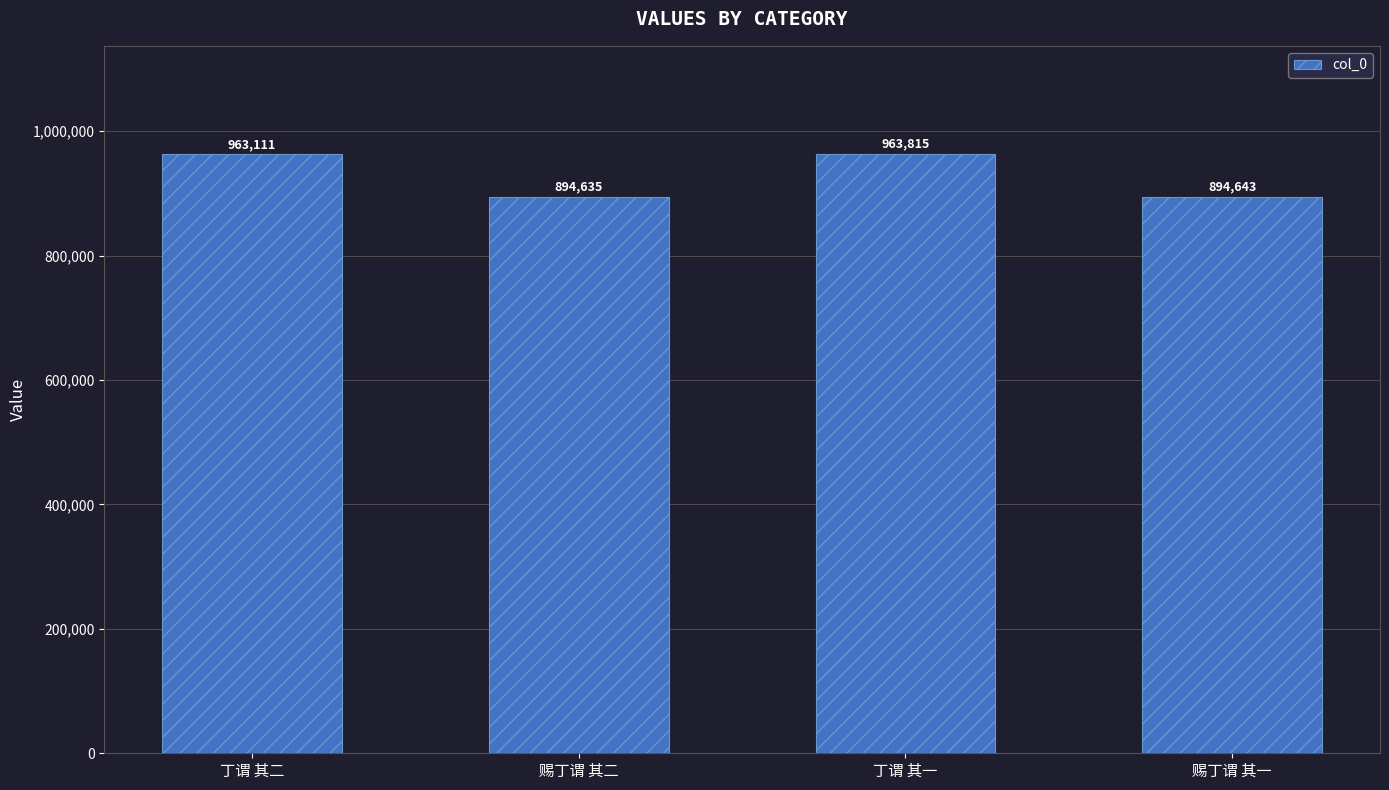

What is the sum of the values at 丁谓 其一 and 赐丁谓 其一?

1858458